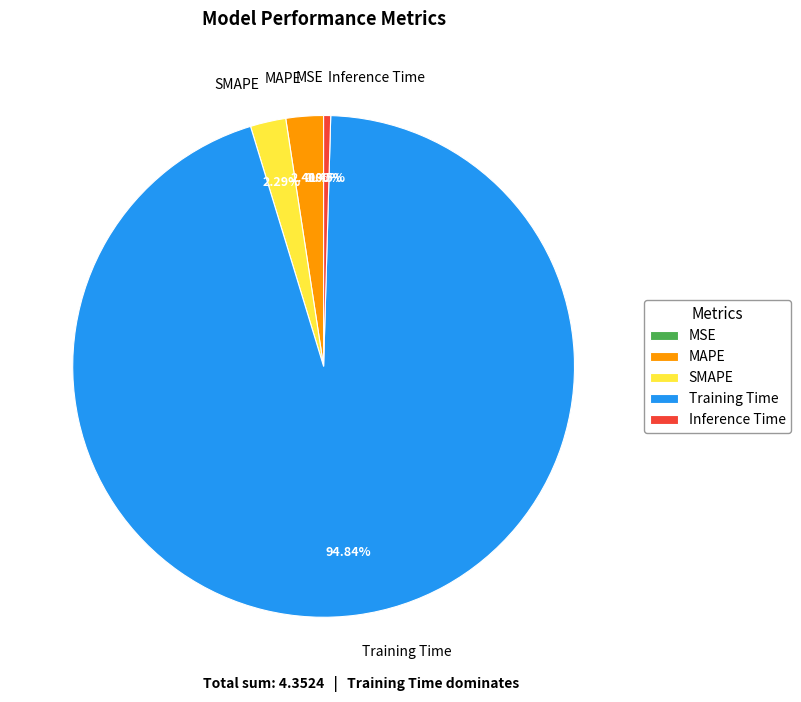

Which category has the biggest portion of the pie?

Training Time